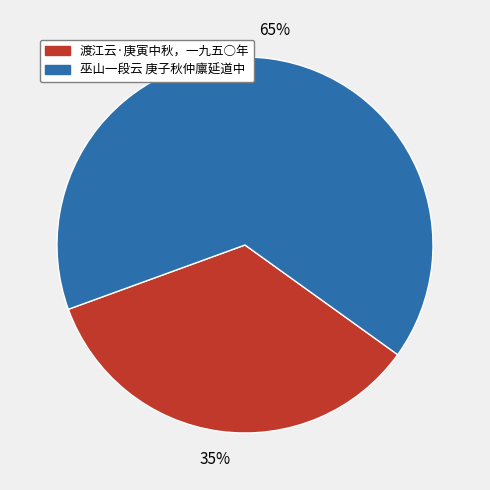

What is the largest slice in the pie chart?

巫山一段云 庚子秋仲廪延道中